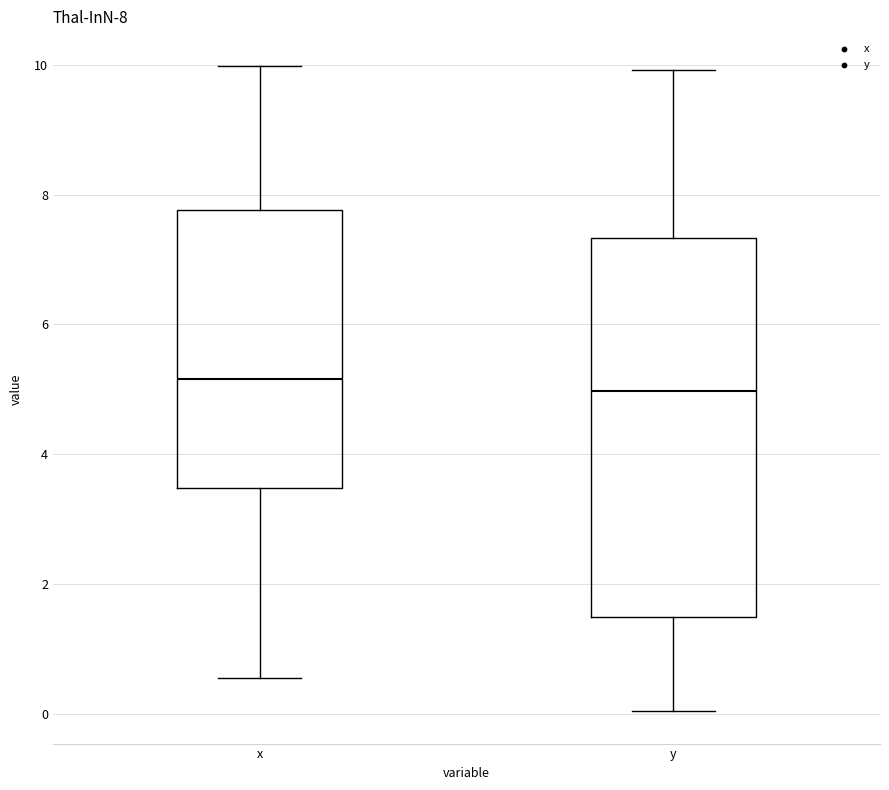

Which box is the tallest, from its lower edge to its upper edge?

y